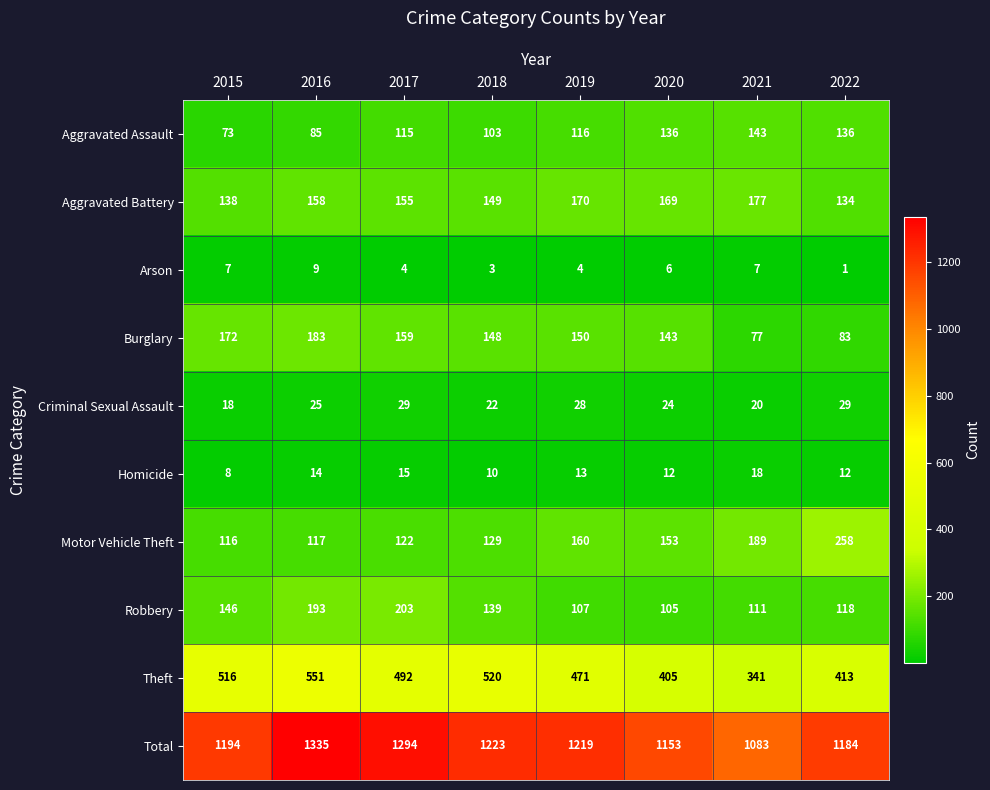

Which category has the highest value across all series?

2016